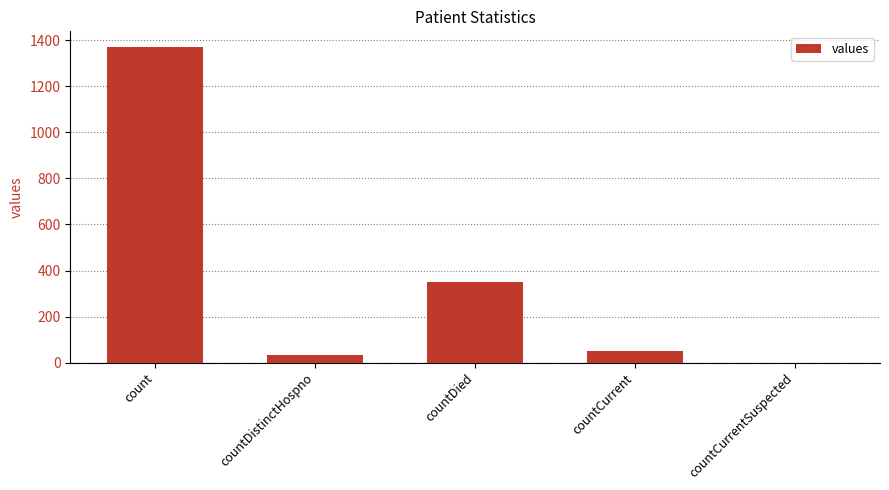

At which category does the chart reach its peak across all series?

count